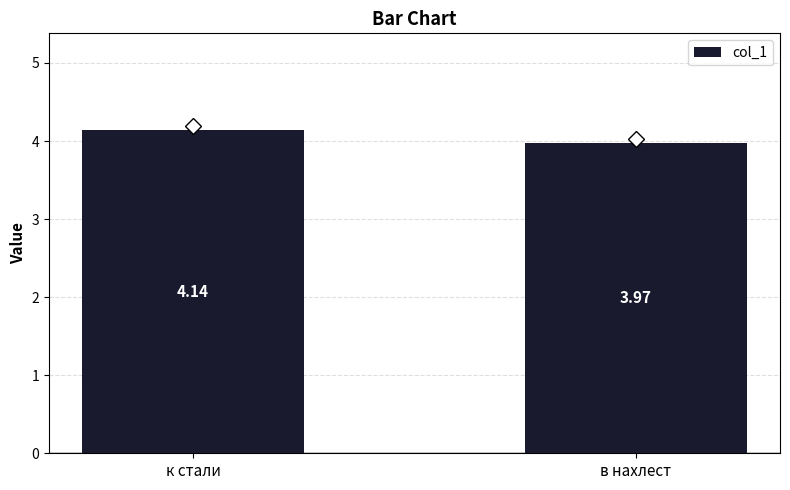

Which category has the highest value across all series?

к стали